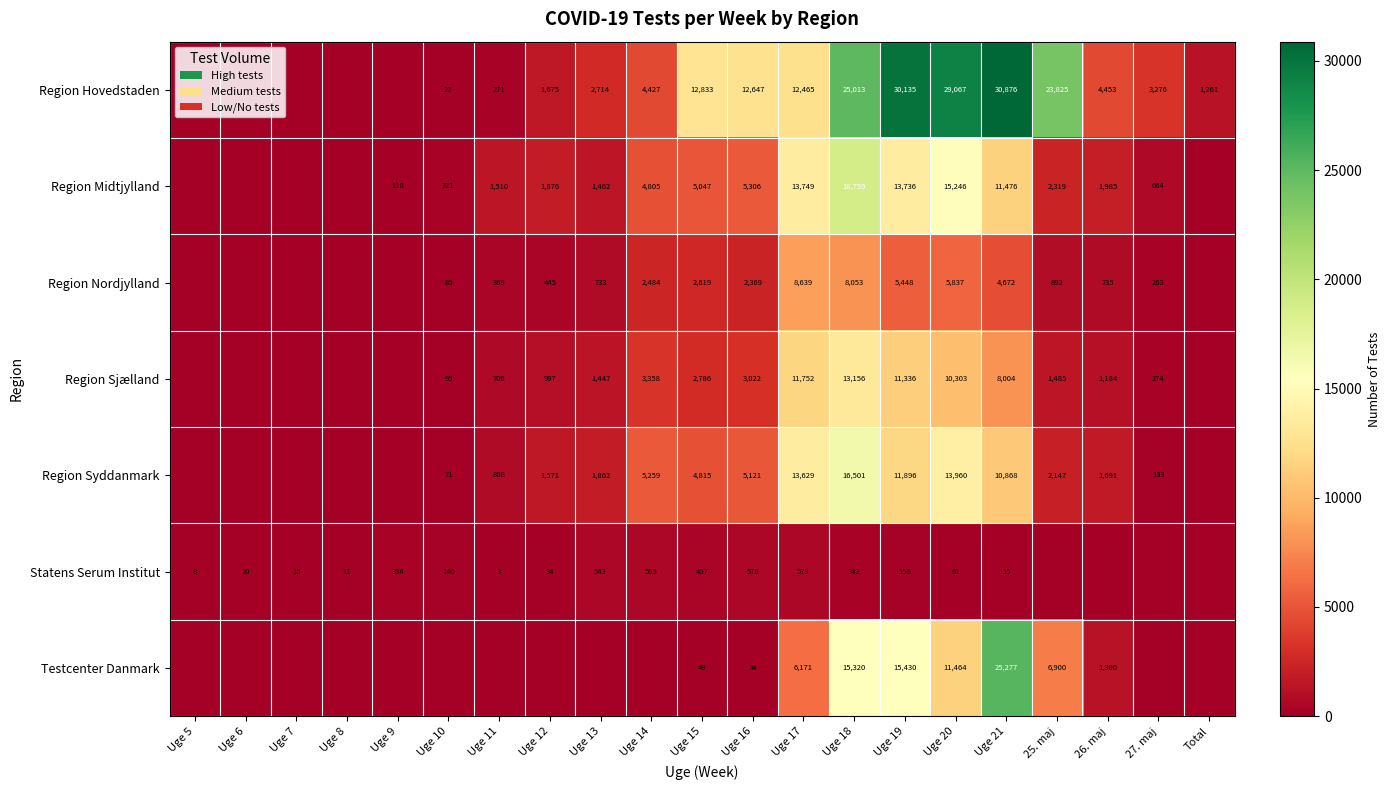

The value of Region Nordjylland at Uge 12 is 688. True or false?

False